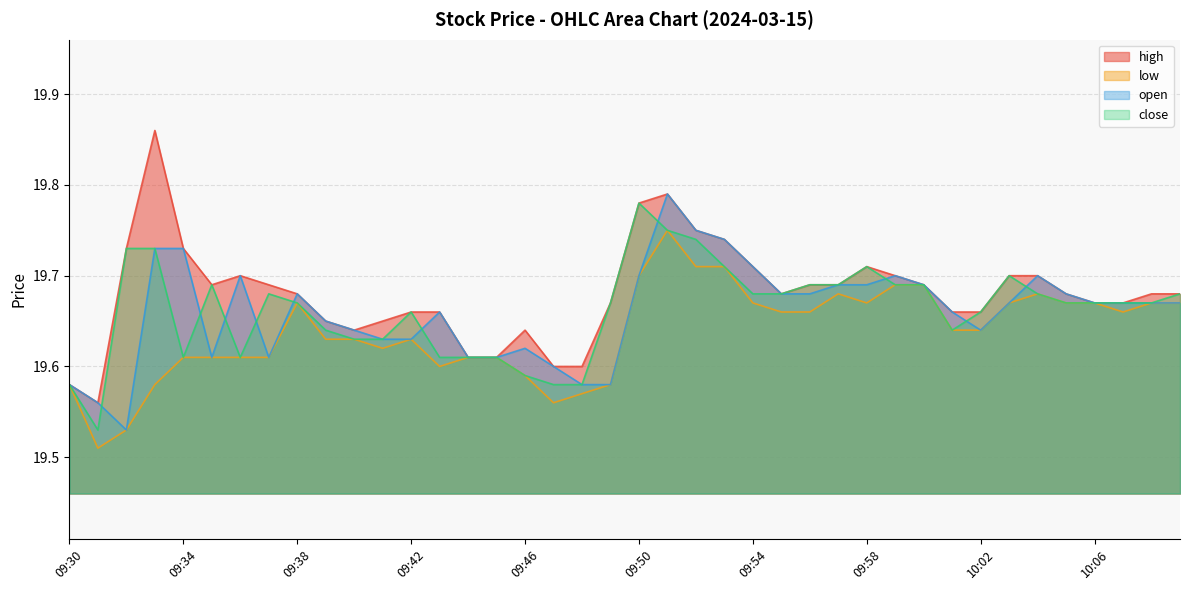

Reading left to right, transcribe all the data shown in this chart.

high: 09:30=19.6	09:31=19.6	09:32=19.7	09:33=19.9	09:34=19.7	09:35=19.7	09:36=19.7	09:37=19.7	09:38=19.7	09:39=19.6	09:40=19.6	09:41=19.6	09:42=19.7	09:43=19.7	09:44=19.6	09:45=19.6	09:46=19.6	09:47=19.6	09:48=19.6	09:49=19.7	09:50=19.8	09:51=19.8	09:52=19.8	09:53=19.7	09:54=19.7	09:55=19.7	09:56=19.7	09:57=19.7	09:58=19.7	09:59=19.7	10:00=19.7	10:01=19.7	10:02=19.7	10:03=19.7	10:04=19.7	10:05=19.7	10:06=19.7	10:07=19.7	10:08=19.7	10:09=19.7
low: 09:30=19.6	09:31=19.5	09:32=19.5	09:33=19.6	09:34=19.6	09:35=19.6	09:36=19.6	09:37=19.6	09:38=19.7	09:39=19.6	09:40=19.6	09:41=19.6	09:42=19.6	09:43=19.6	09:44=19.6	09:45=19.6	09:46=19.6	09:47=19.6	09:48=19.6	09:49=19.6	09:50=19.7	09:51=19.8	09:52=19.7	09:53=19.7	09:54=19.7	09:55=19.7	09:56=19.7	09:57=19.7	09:58=19.7	09:59=19.7	10:00=19.7	10:01=19.6	10:02=19.6	10:03=19.7	10:04=19.7	10:05=19.7	10:06=19.7	10:07=19.7	10:08=19.7	10:09=19.7
open: 09:30=19.6	09:31=19.6	09:32=19.5	09:33=19.7	09:34=19.7	09:35=19.6	09:36=19.7	09:37=19.6	09:38=19.7	09:39=19.6	09:40=19.6	09:41=19.6	09:42=19.6	09:43=19.7	09:44=19.6	09:45=19.6	09:46=19.6	09:47=19.6	09:48=19.6	09:49=19.6	09:50=19.7	09:51=19.8	09:52=19.8	09:53=19.7	09:54=19.7	09:55=19.7	09:56=19.7	09:57=19.7	09:58=19.7	09:59=19.7	10:00=19.7	10:01=19.7	10:02=19.6	10:03=19.7	10:04=19.7	10:05=19.7	10:06=19.7	10:07=19.7	10:08=19.7	10:09=19.7
close: 09:30=19.6	09:31=19.5	09:32=19.7	09:33=19.7	09:34=19.6	09:35=19.7	09:36=19.6	09:37=19.7	09:38=19.7	09:39=19.6	09:40=19.6	09:41=19.6	09:42=19.7	09:43=19.6	09:44=19.6	09:45=19.6	09:46=19.6	09:47=19.6	09:48=19.6	09:49=19.7	09:50=19.8	09:51=19.8	09:52=19.7	09:53=19.7	09:54=19.7	09:55=19.7	09:56=19.7	09:57=19.7	09:58=19.7	09:59=19.7	10:00=19.7	10:01=19.6	10:02=19.7	10:03=19.7	10:04=19.7	10:05=19.7	10:06=19.7	10:07=19.7	10:08=19.7	10:09=19.7